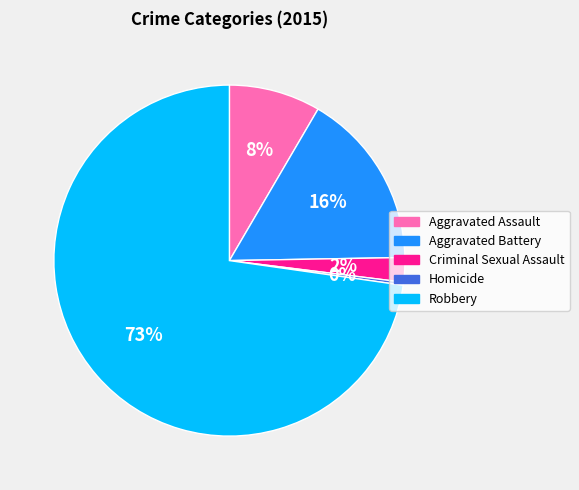

How many segments does this pie chart have?

5